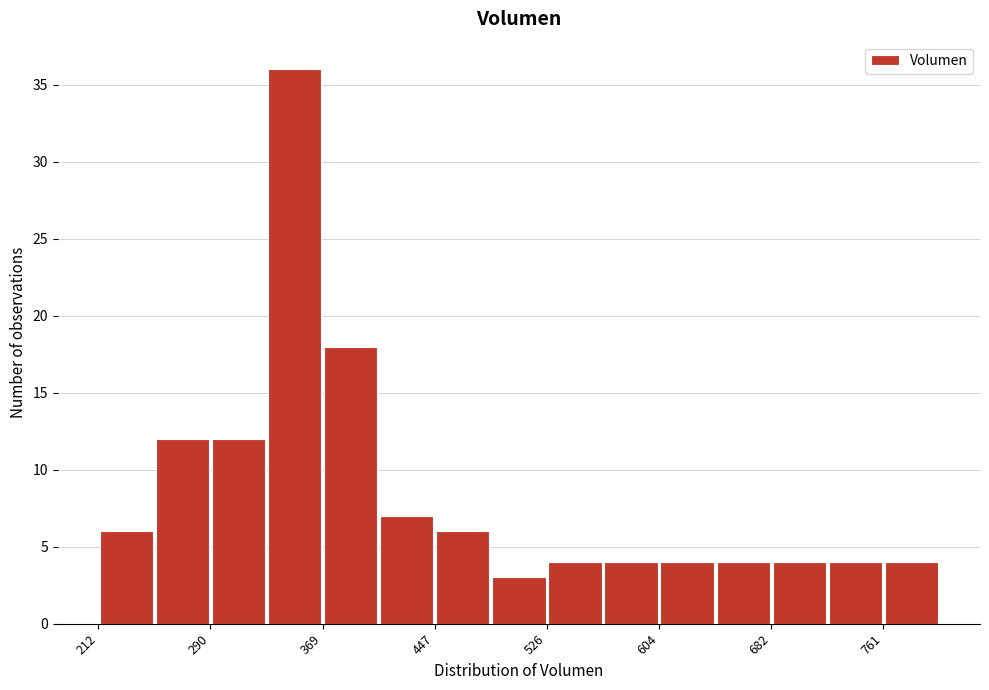

Around what value on the x-axis is the tallest bar? Give the approximate position of its centre, as read against the axis.

350